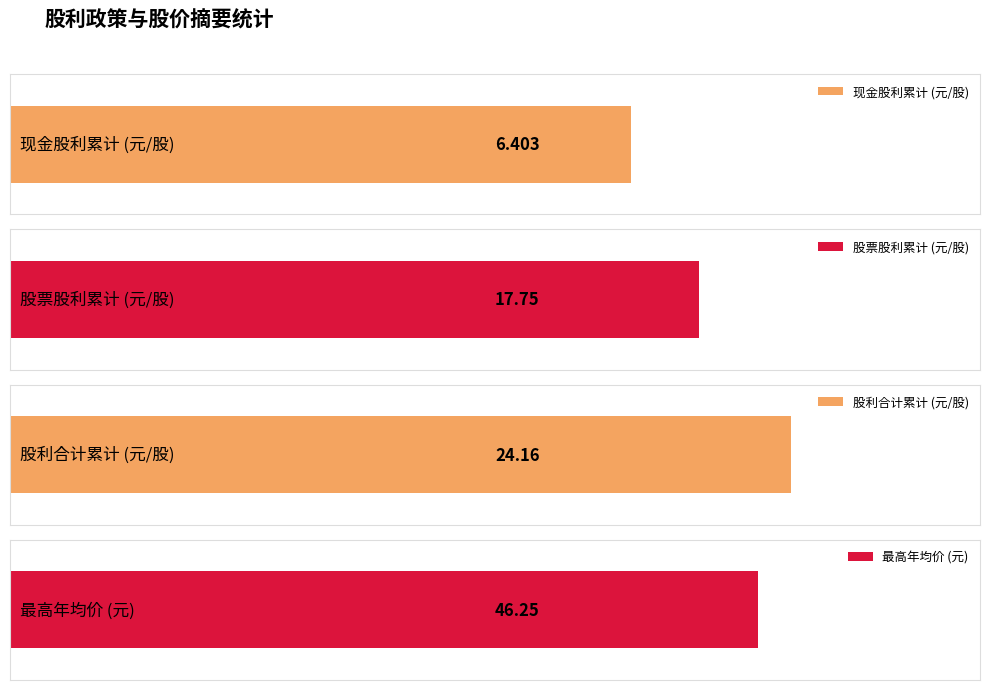

True or false: 股利合计 has a value of -4.1 at 2015.

False